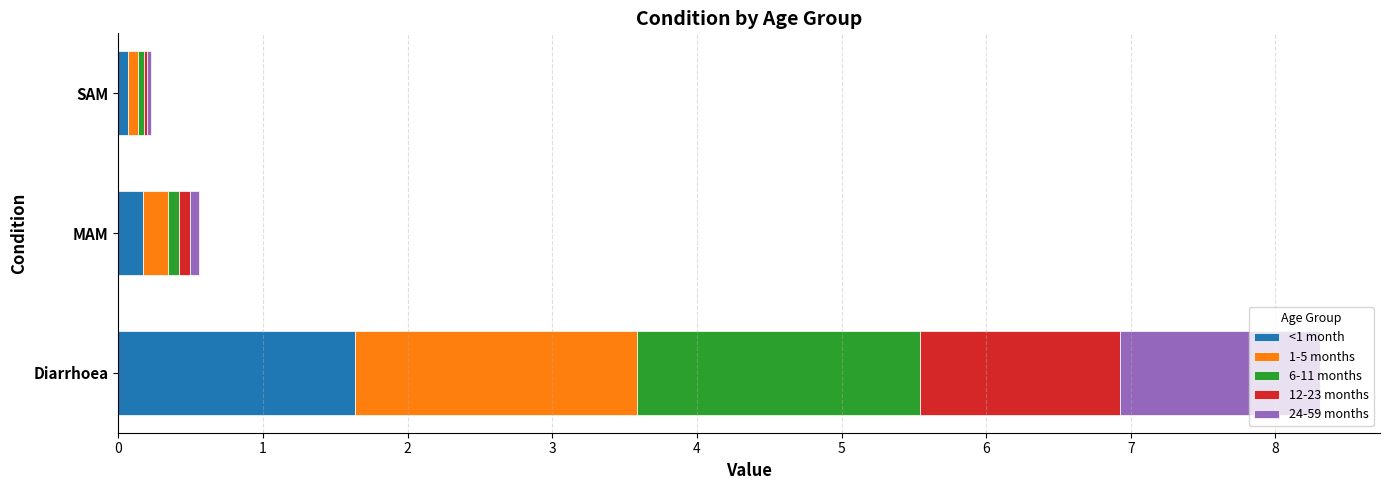

At which category is the sum across all series the highest?

Diarrhoea